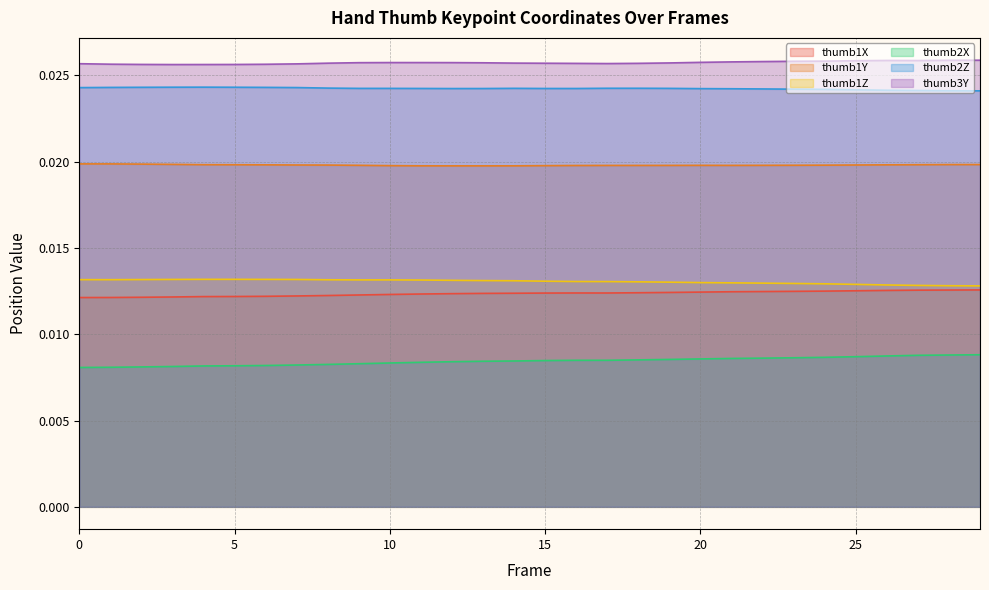

In thumb1Z, how many points are higher than both neighbors (excluding endpoints)?

1